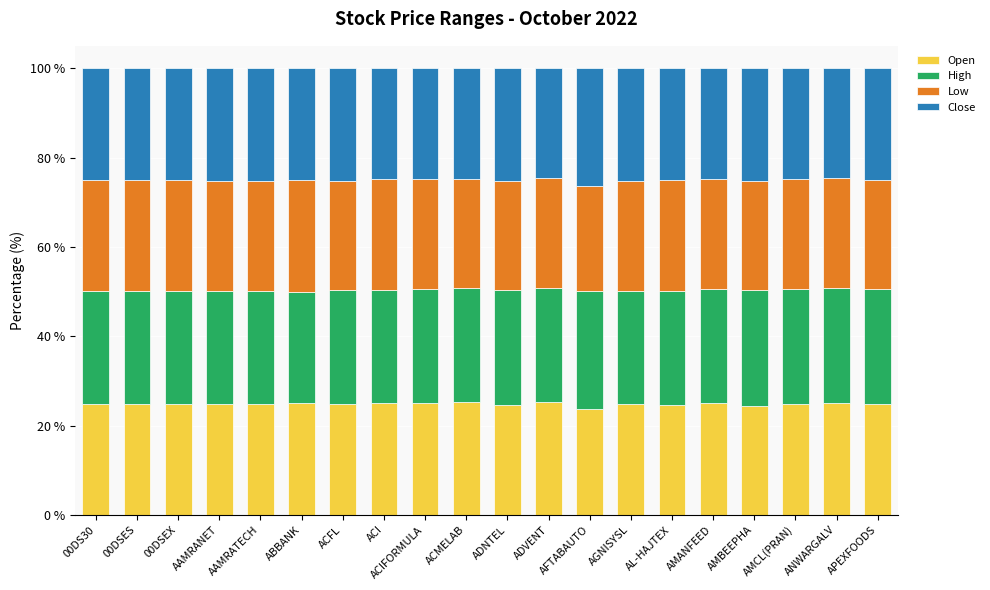

What is the total value across all series at ADVENT?

100.0